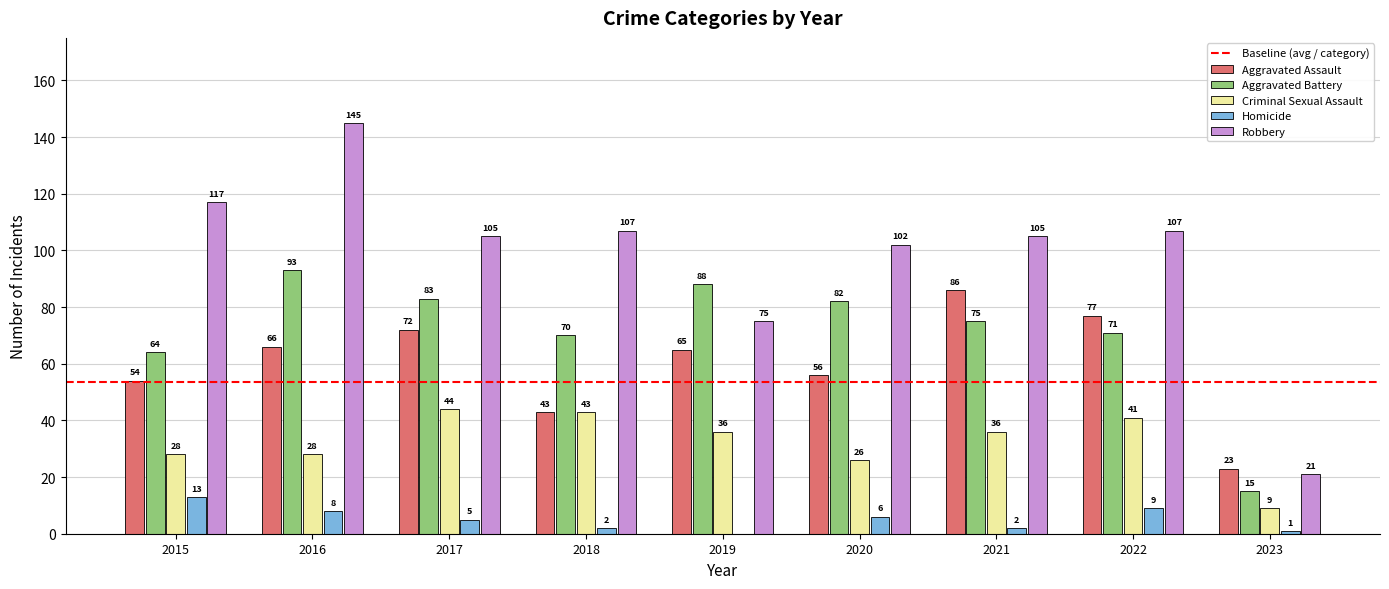

Reading left to right, transcribe all the data shown in this chart.

Aggravated Assault: 2015=54	2016=66	2017=72	2018=43	2019=65	2020=56	2021=86	2022=77	2023=23
Aggravated Battery: 2015=64	2016=93	2017=83	2018=70	2019=88	2020=82	2021=75	2022=71	2023=15
Criminal Sexual Assault: 2015=28	2016=28	2017=44	2018=43	2019=36	2020=26	2021=36	2022=41	2023=9
Homicide: 2015=13	2016=8	2017=5	2018=2	2019=0	2020=6	2021=2	2022=9	2023=1
Robbery: 2015=117	2016=145	2017=105	2018=107	2019=75	2020=102	2021=105	2022=107	2023=21